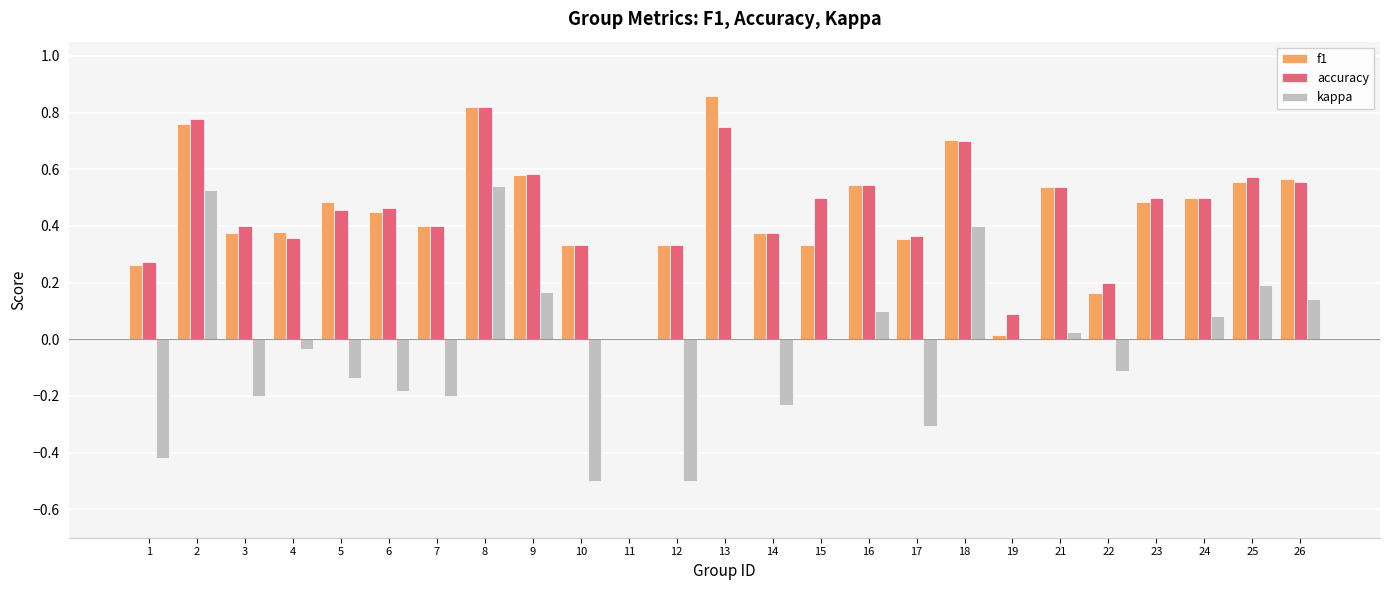

What is the sum of all kappa values?

-0.6